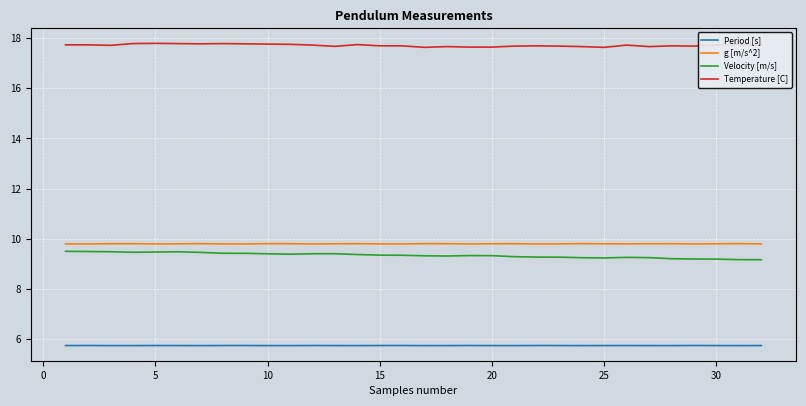

Is this an area chart (filled region under the line)?

No